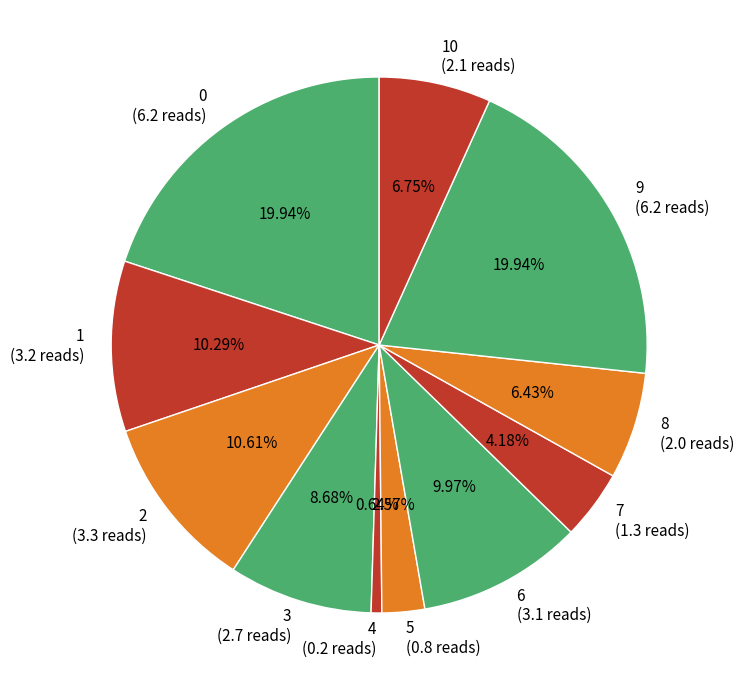

To the nearest percent, what is the average slice percentage?

9%